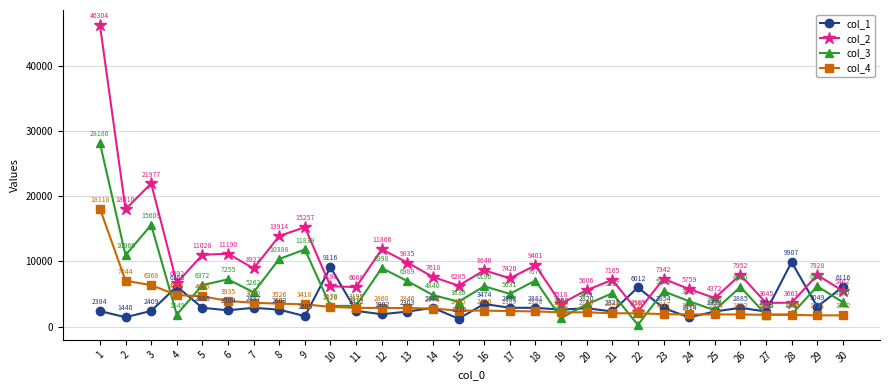

True or false: col_2 and col_1 cross at least once.

True